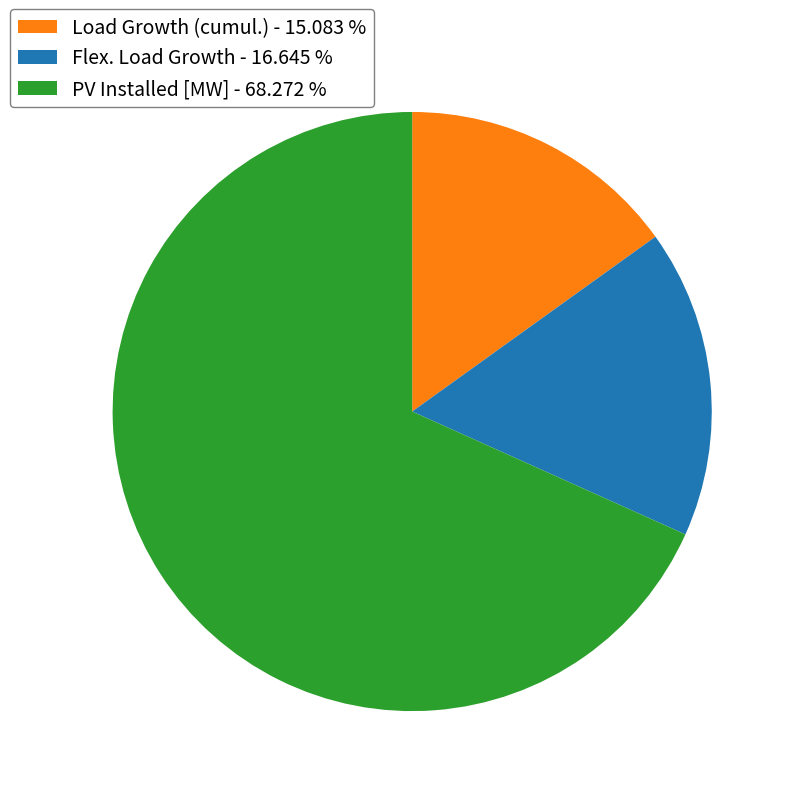

Is there a majority slice in this chart?

Yes